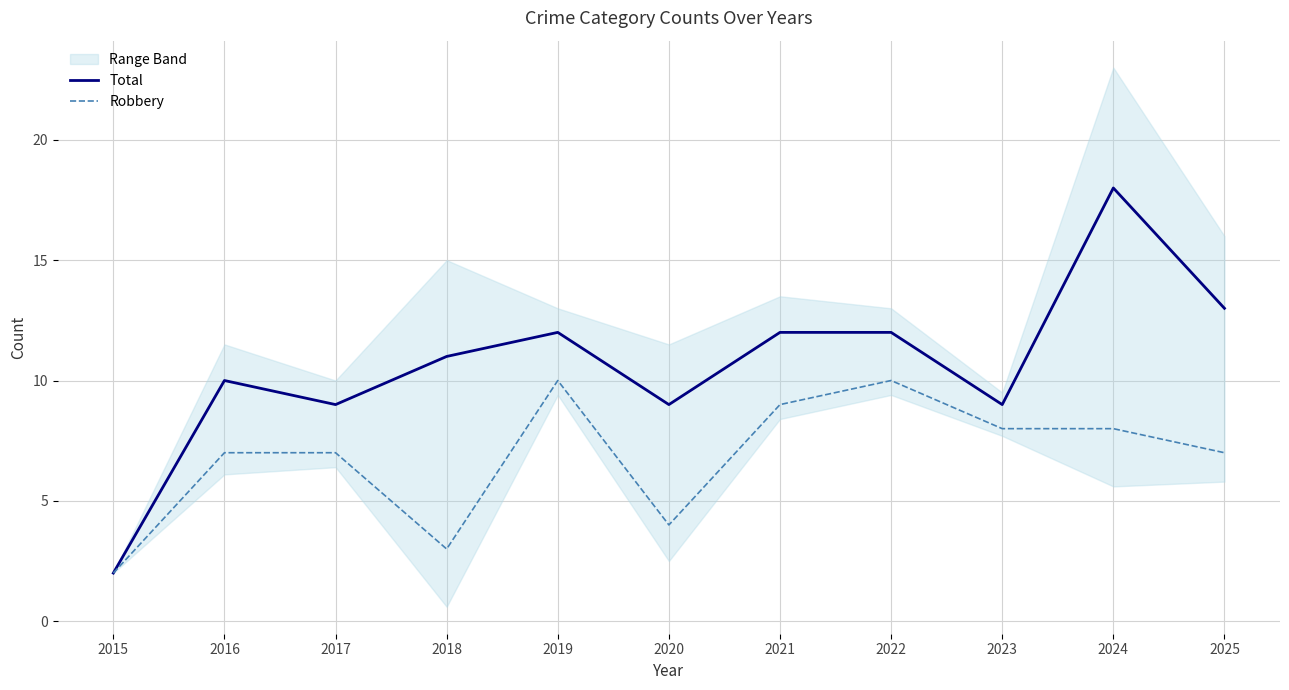

Reading left to right, what are all the values shown in this chart?

Total: 2	10	9	11	12	9	12	12	9	18	13
Robbery: 2	7	7	3	10	4	9	10	8	8	7